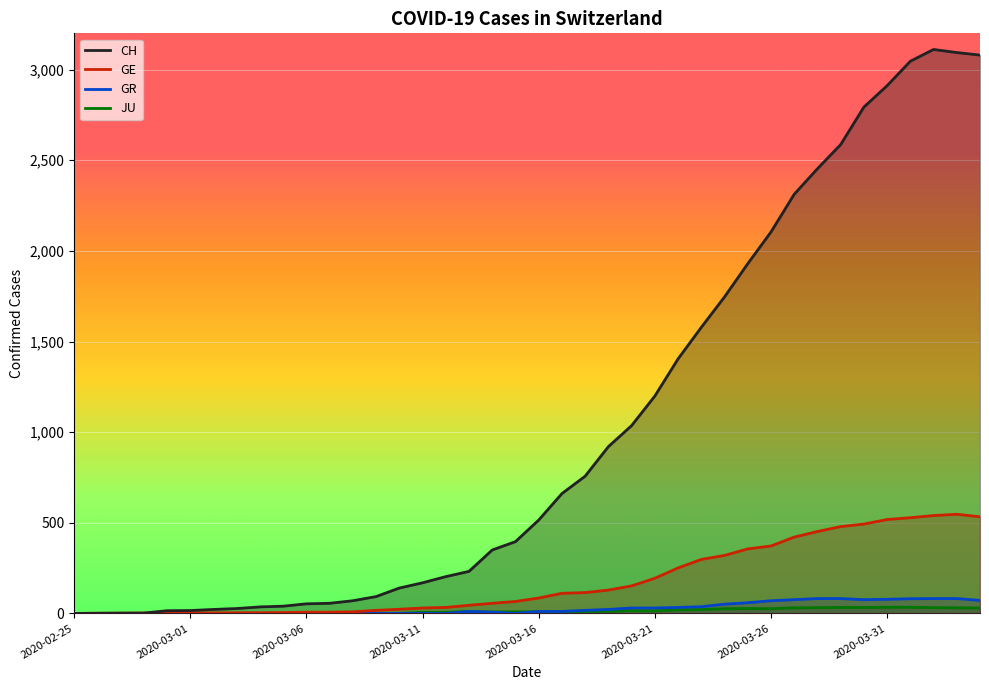

What is the difference between the highest and lowest values at 13?

93